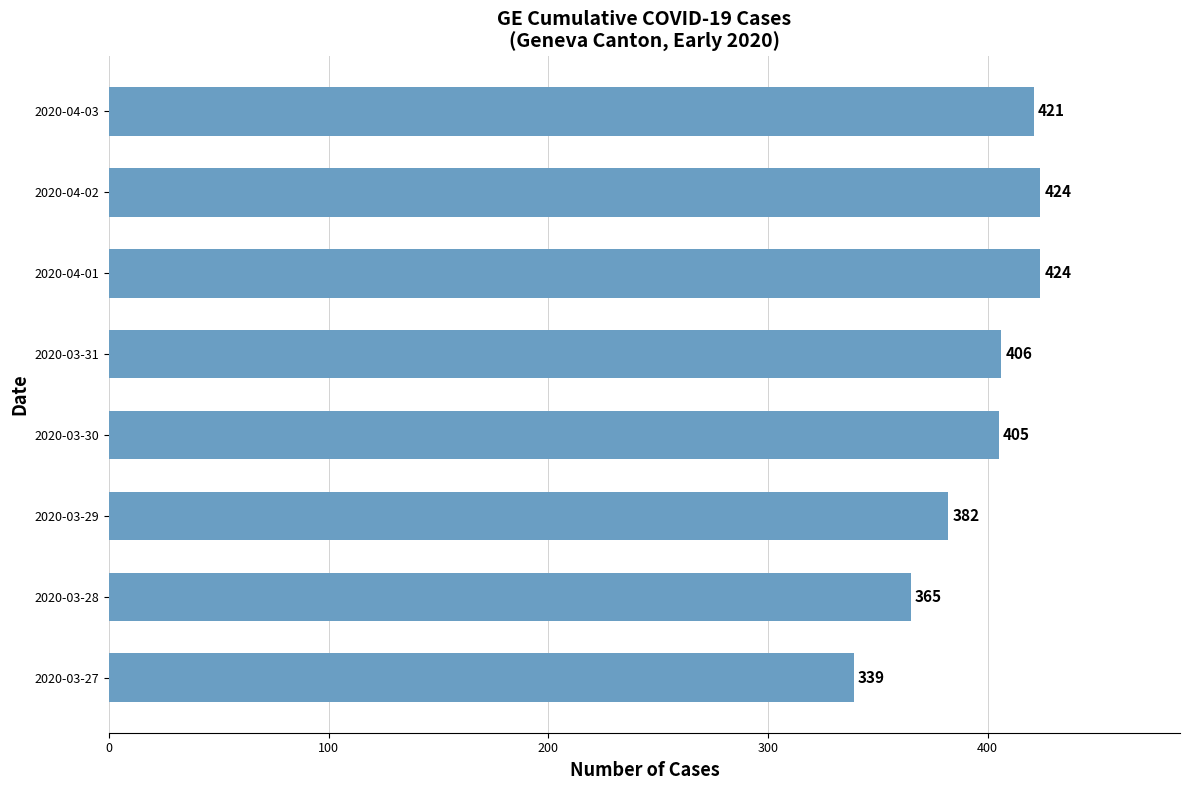

Reading top to bottom, what are all the values shown in this chart?

421	424	424	406	405	382	365	339